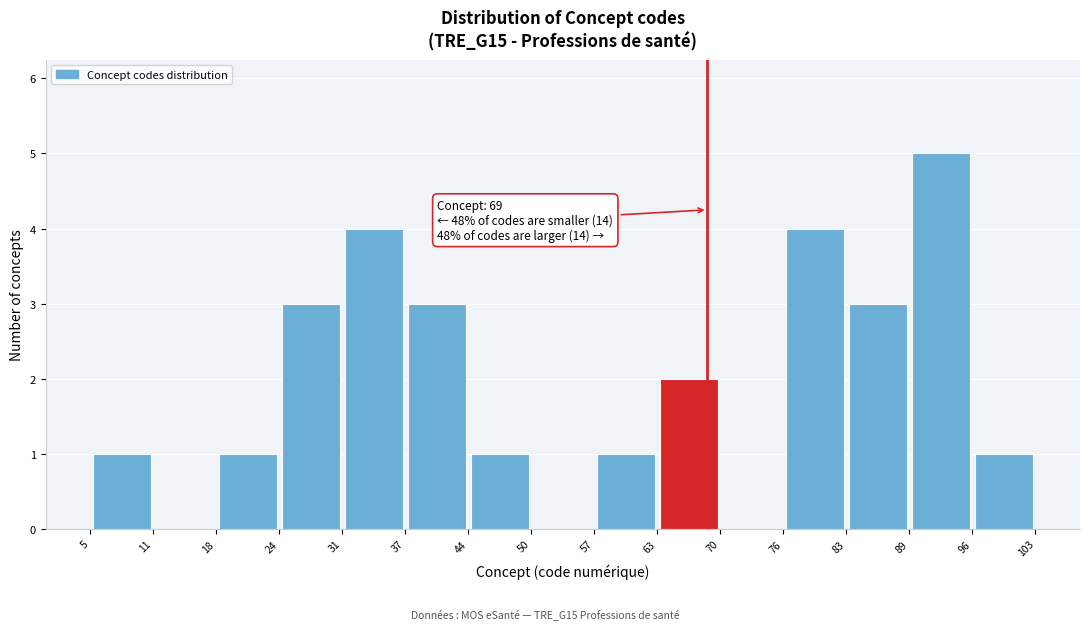

Which range on the x-axis has the tallest bar?

89 to 96